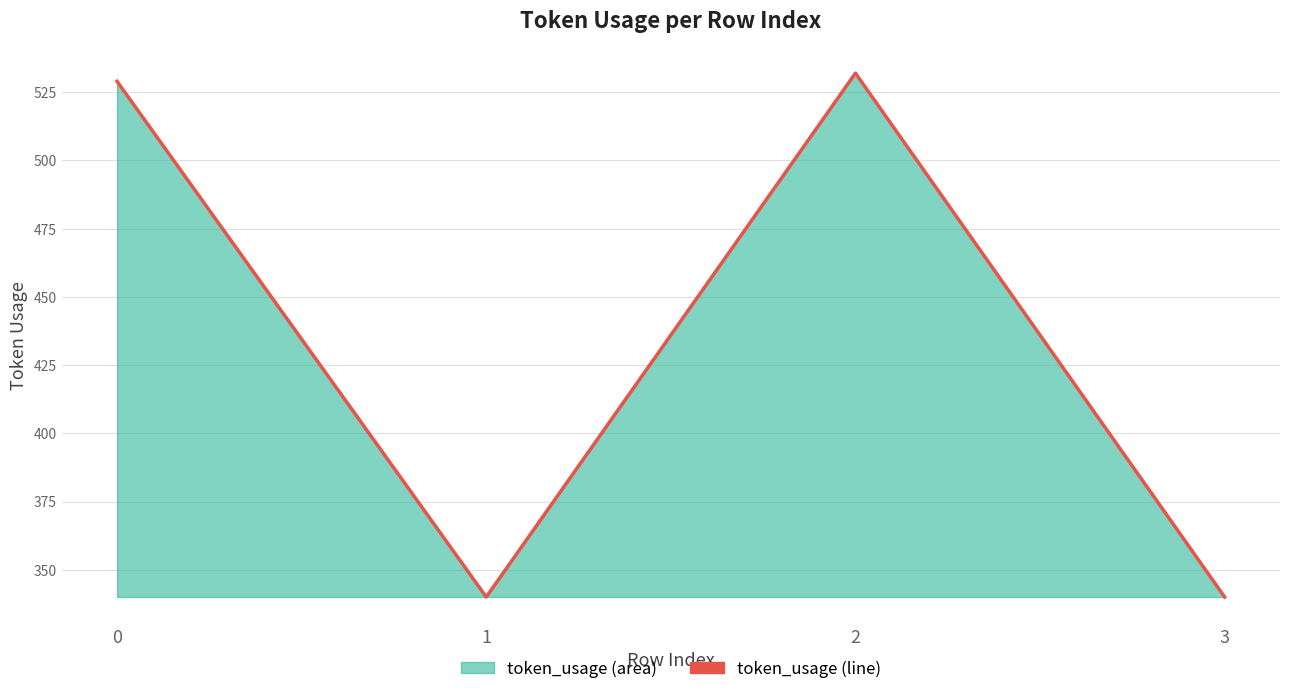

Where does the data first go above 529?

2